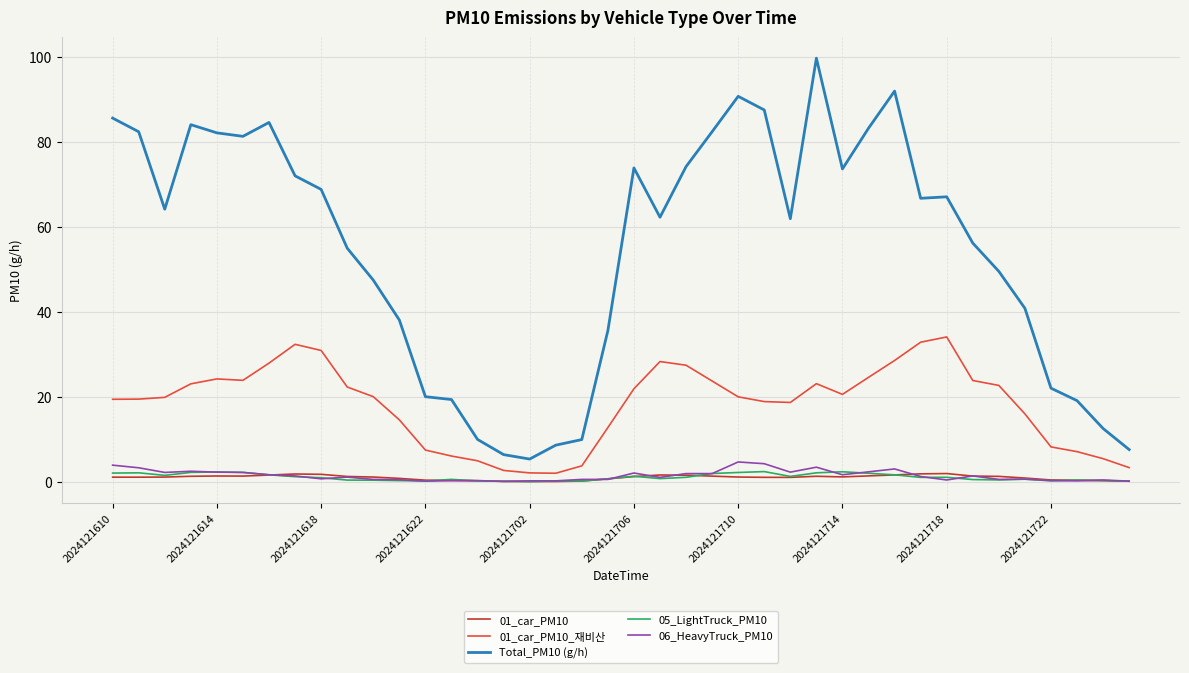

Which series has the widest spread of values?

Total_PM10 (g/h)